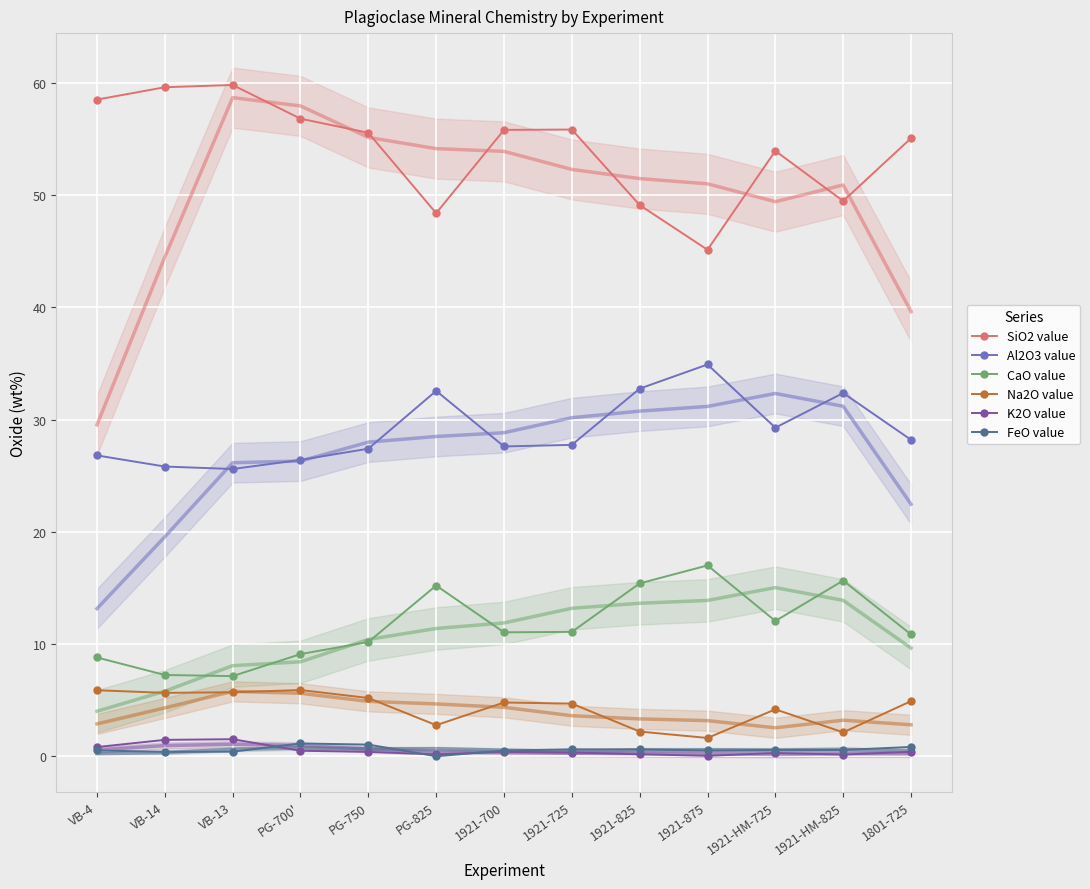

At which category is the sum across all series the highest?

VB-4